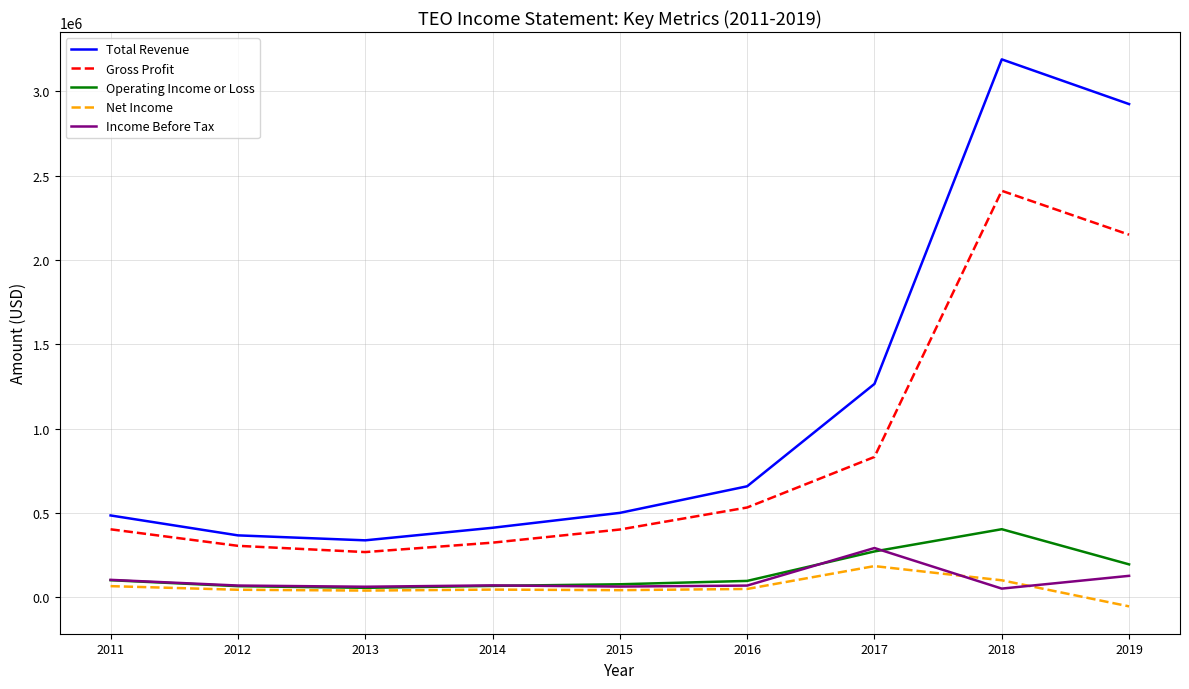

What is the difference between the second highest and second lowest values in the Total Revenue series?

2558000